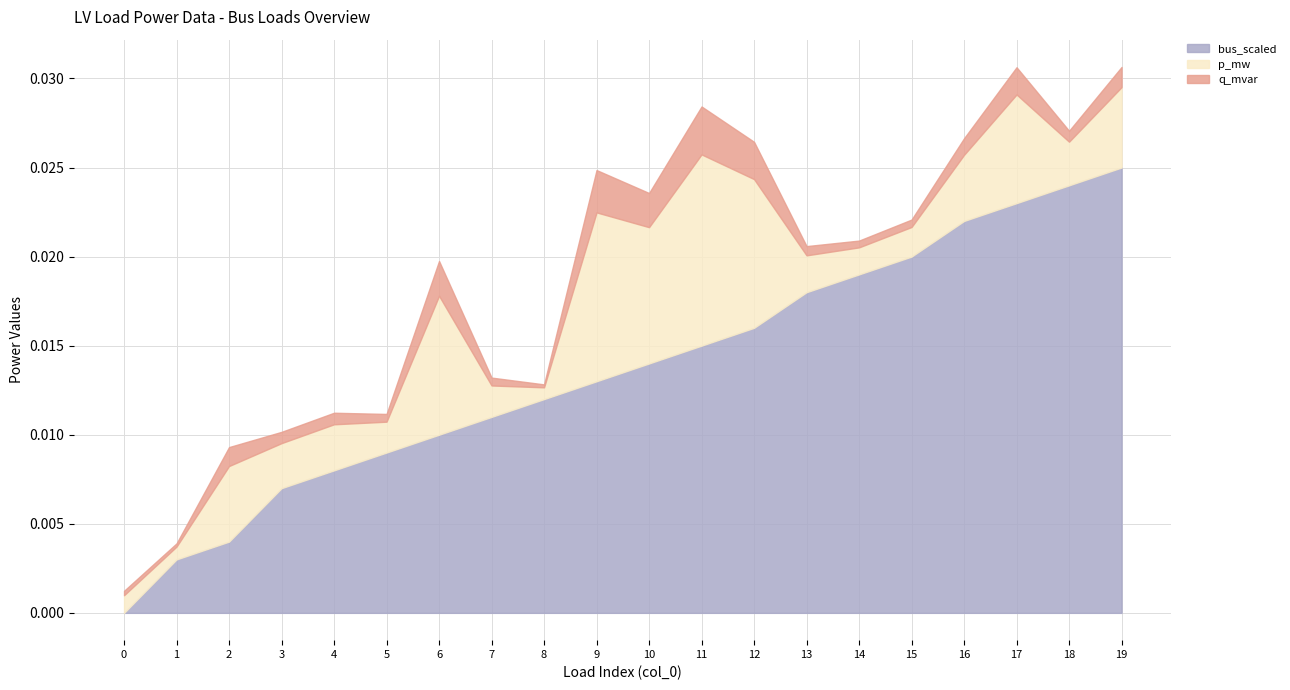

Which category has the highest value across all series?

19